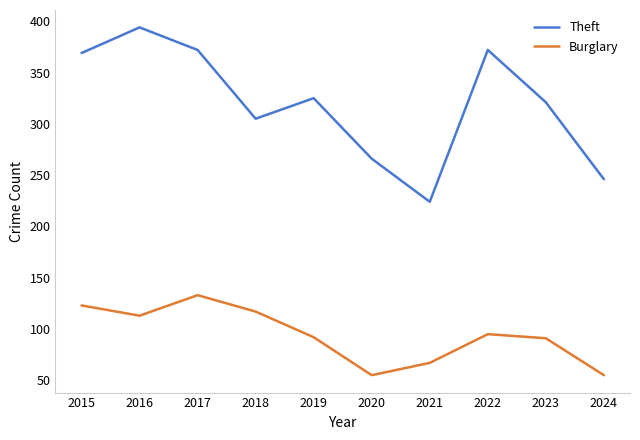

Is it true that Burglary equals 113 at 2016?

True